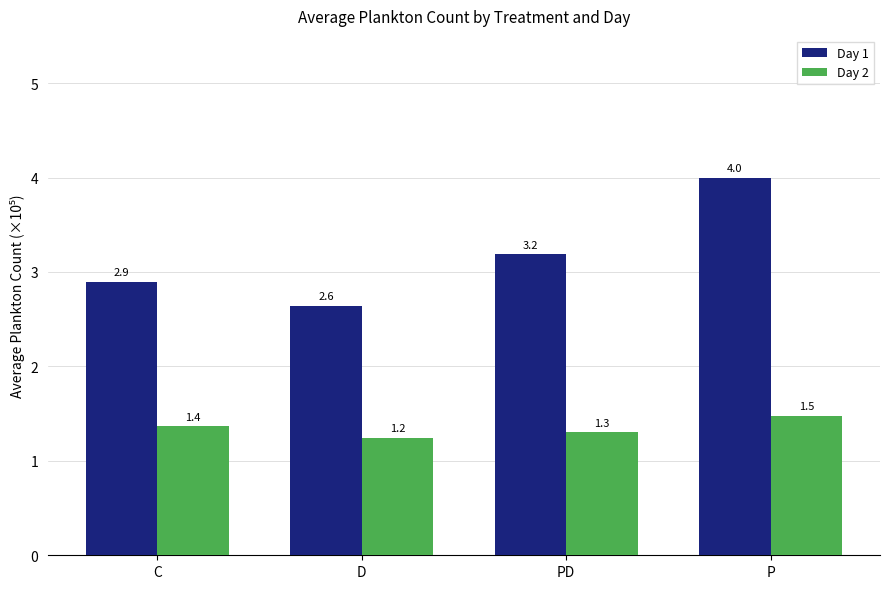

List the series in order of their peak value, highest first.

Day 1, Day 2